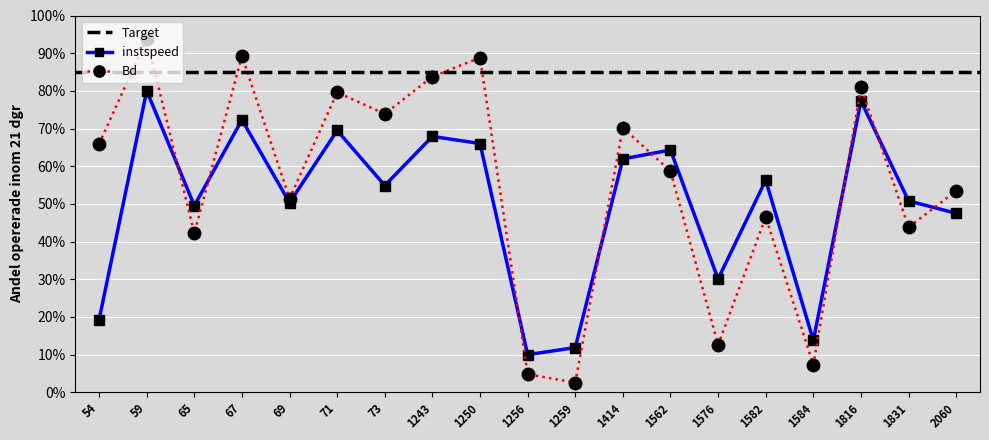

Reading left to right, extract all data points from this chart.

instspeed: 19.3	80.0	49.6	72.3	50.3	69.5	54.9	67.9	66.0	10.0	11.9	62.0	64.3	30.1	56.3	13.8	77.3	50.8	47.5
Bd: 65.9	93.8	42.2	89.3	51.4	79.6	73.9	83.8	88.8	4.8	2.6	70.2	58.7	12.6	46.5	7.3	81.0	43.8	53.5